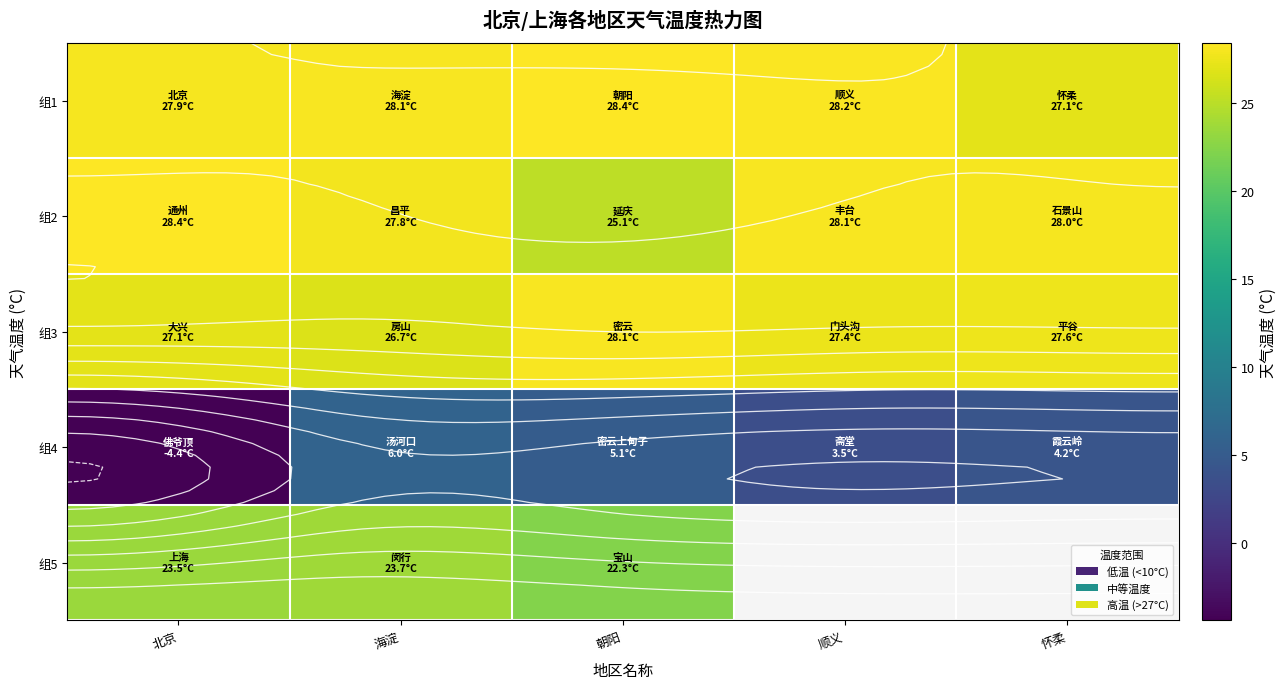

True or false: 组5 has a value of 23.7 at 海淀.

True